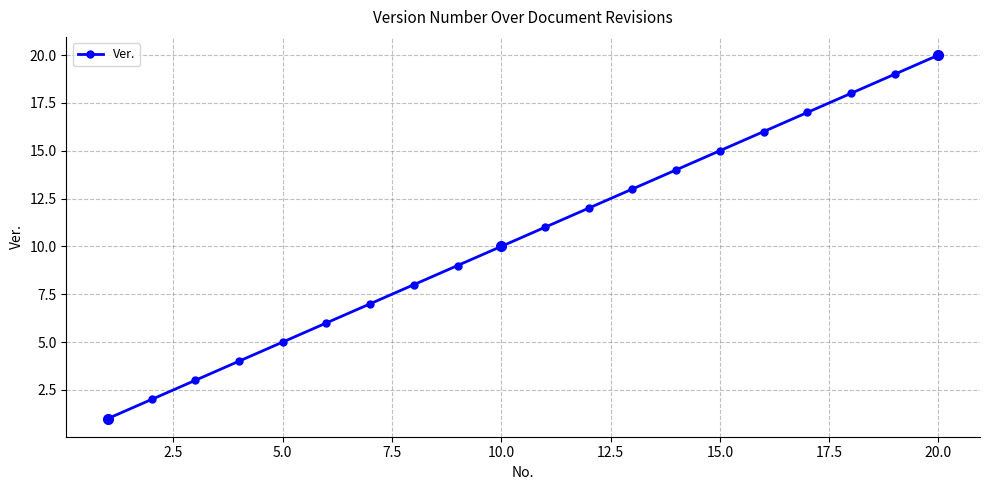

What is the sum of all values?

210